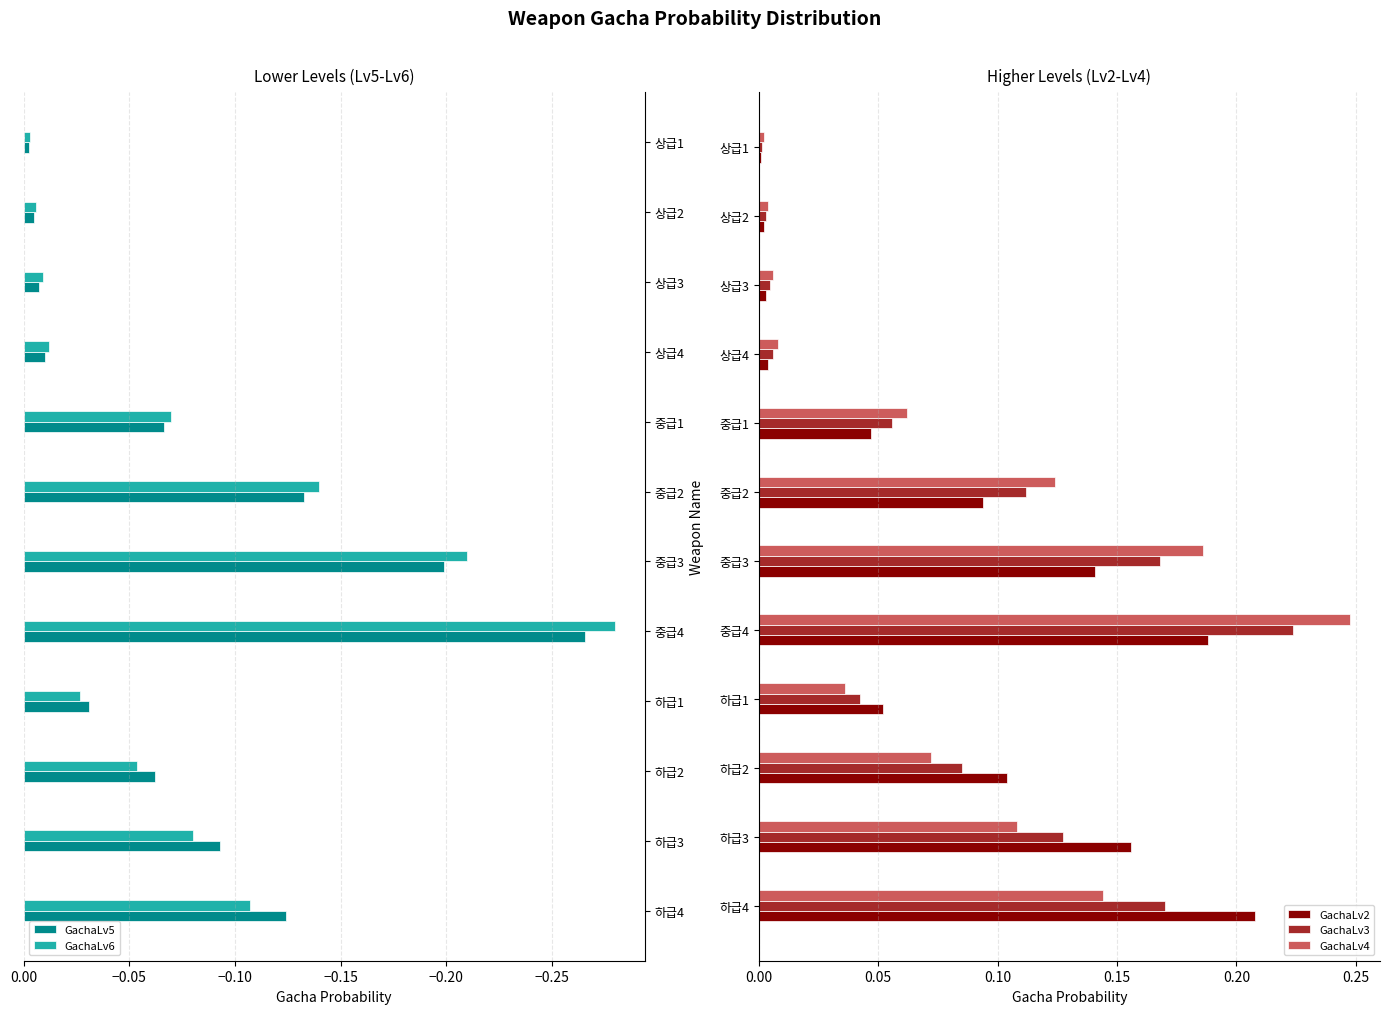

Is it true that GachaLv3 equals 0.1 at 하급1?

False